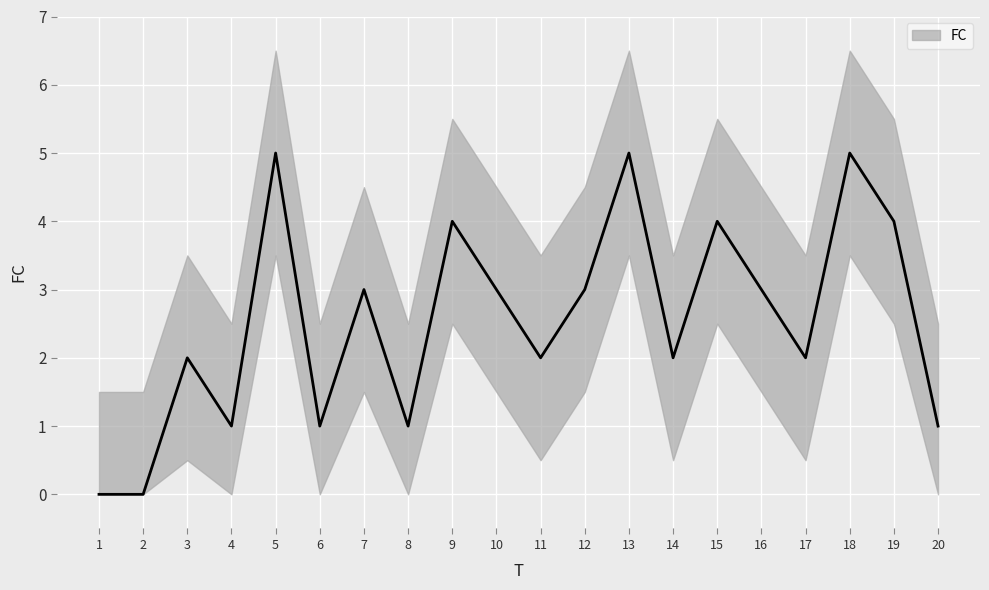

At which category does the chart reach its peak across all series?

5